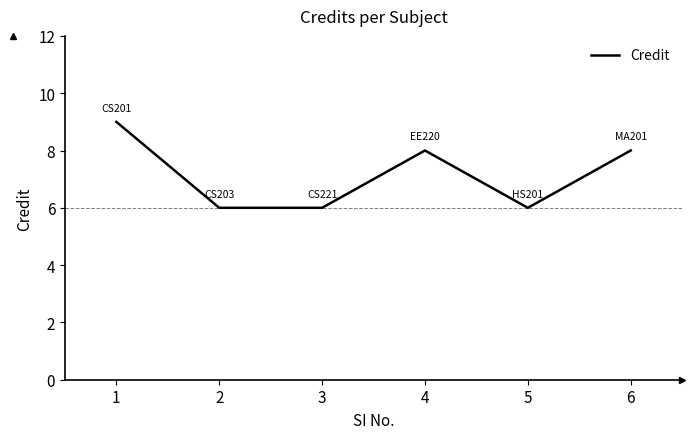

What is the minimum value shown in the chart?

6